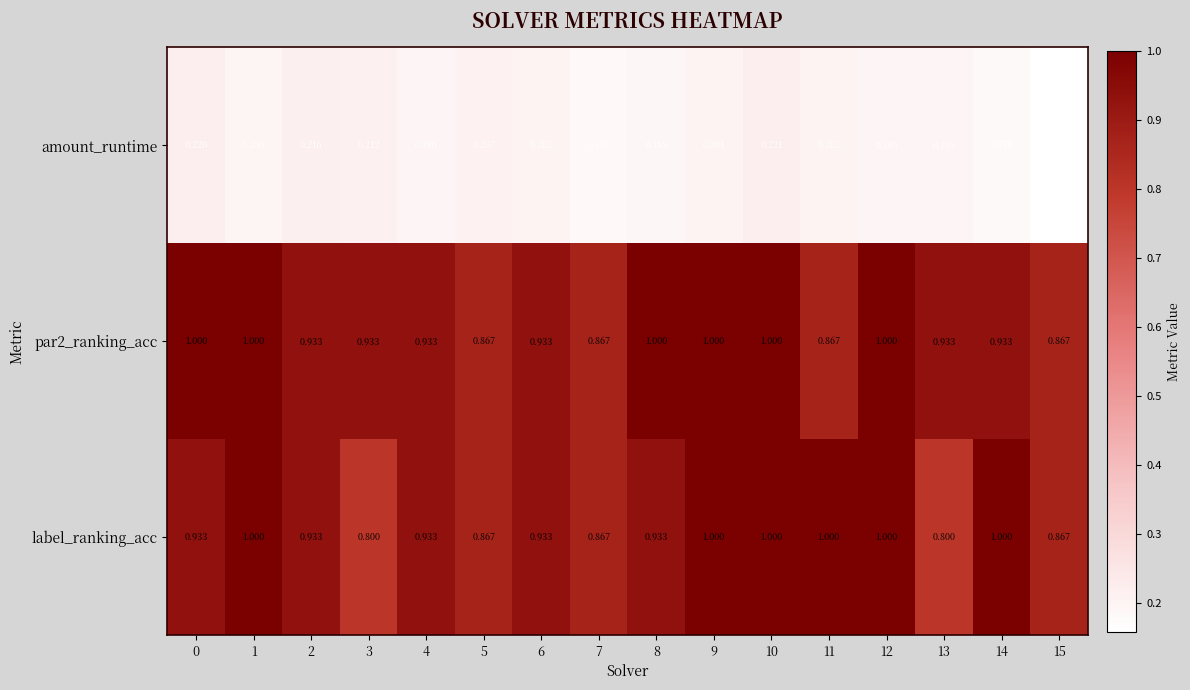

Which series has the widest spread of values?

label_ranking_acc